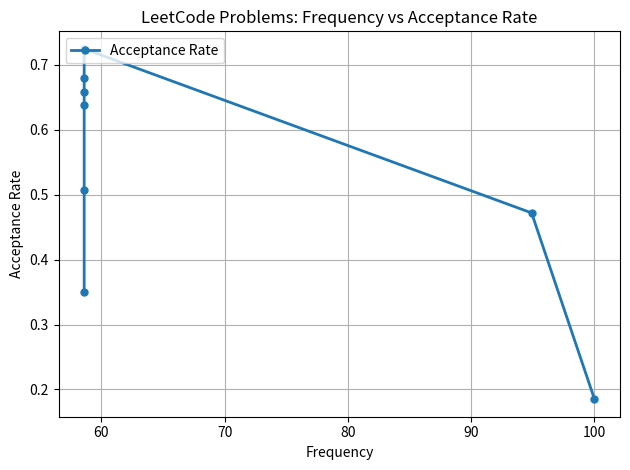

What position from the left is 90?

5